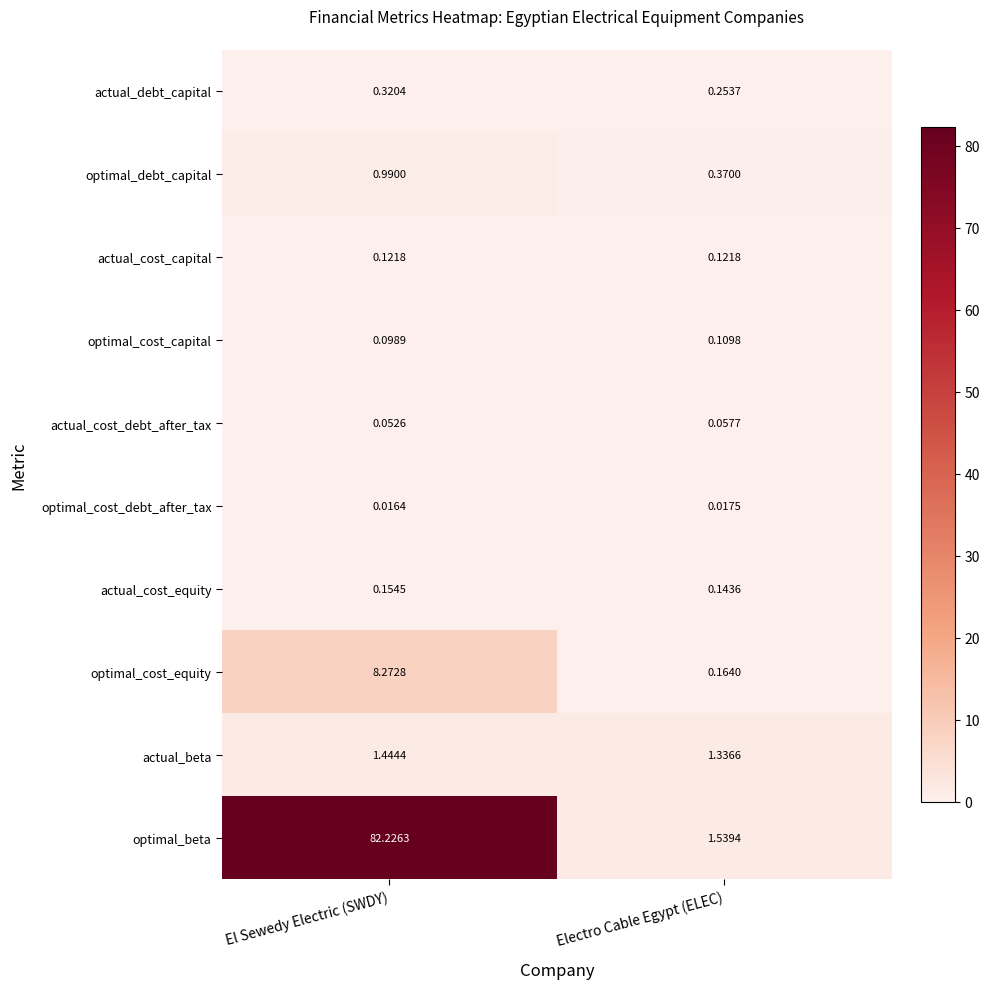

At which label is actual_debt_capital closest to 0?

Electro Cable Egypt (ELEC)